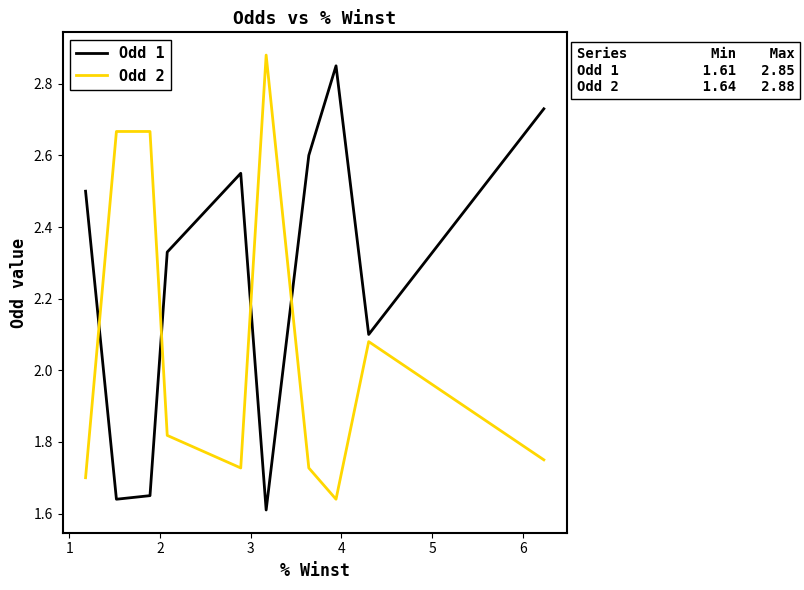

Which series ends up on top after the final intersection of Odd 2 and Odd 1?

Odd 1